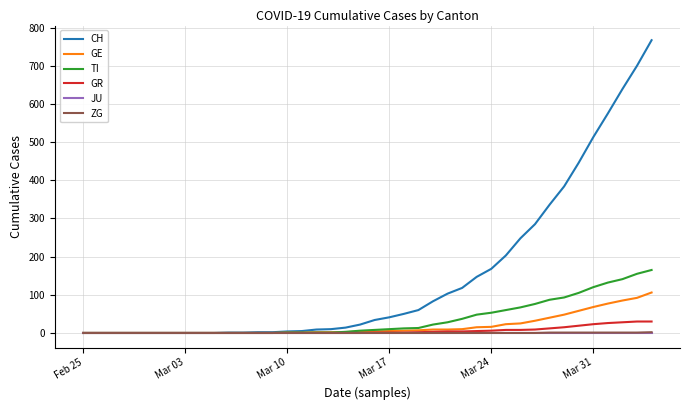

What is the highest value of the GE series?

106